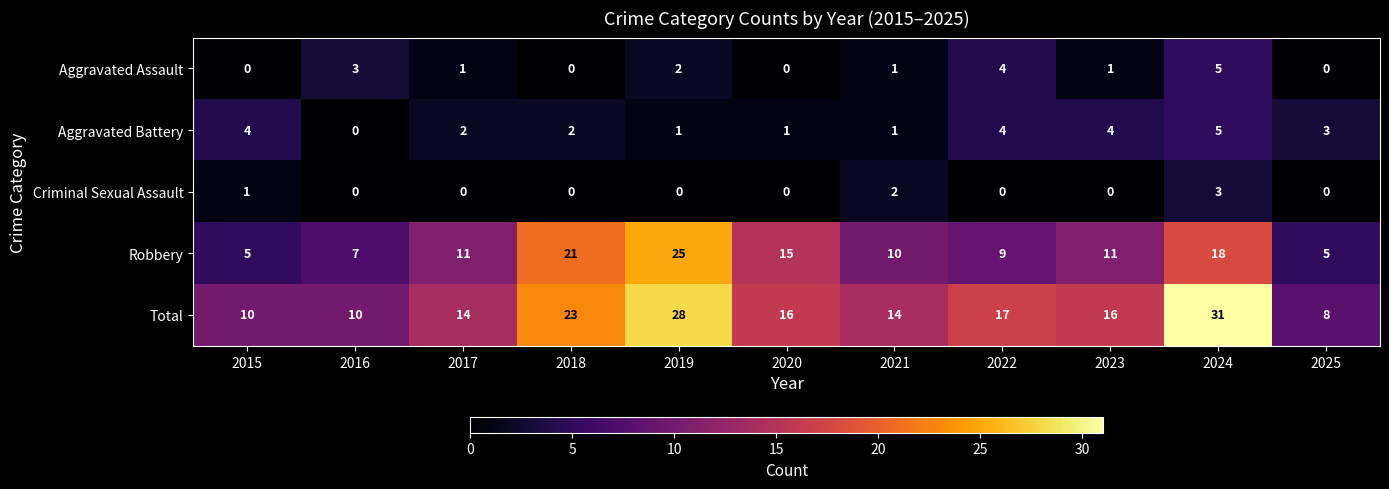

Which series has the largest range (max minus min)?

Total